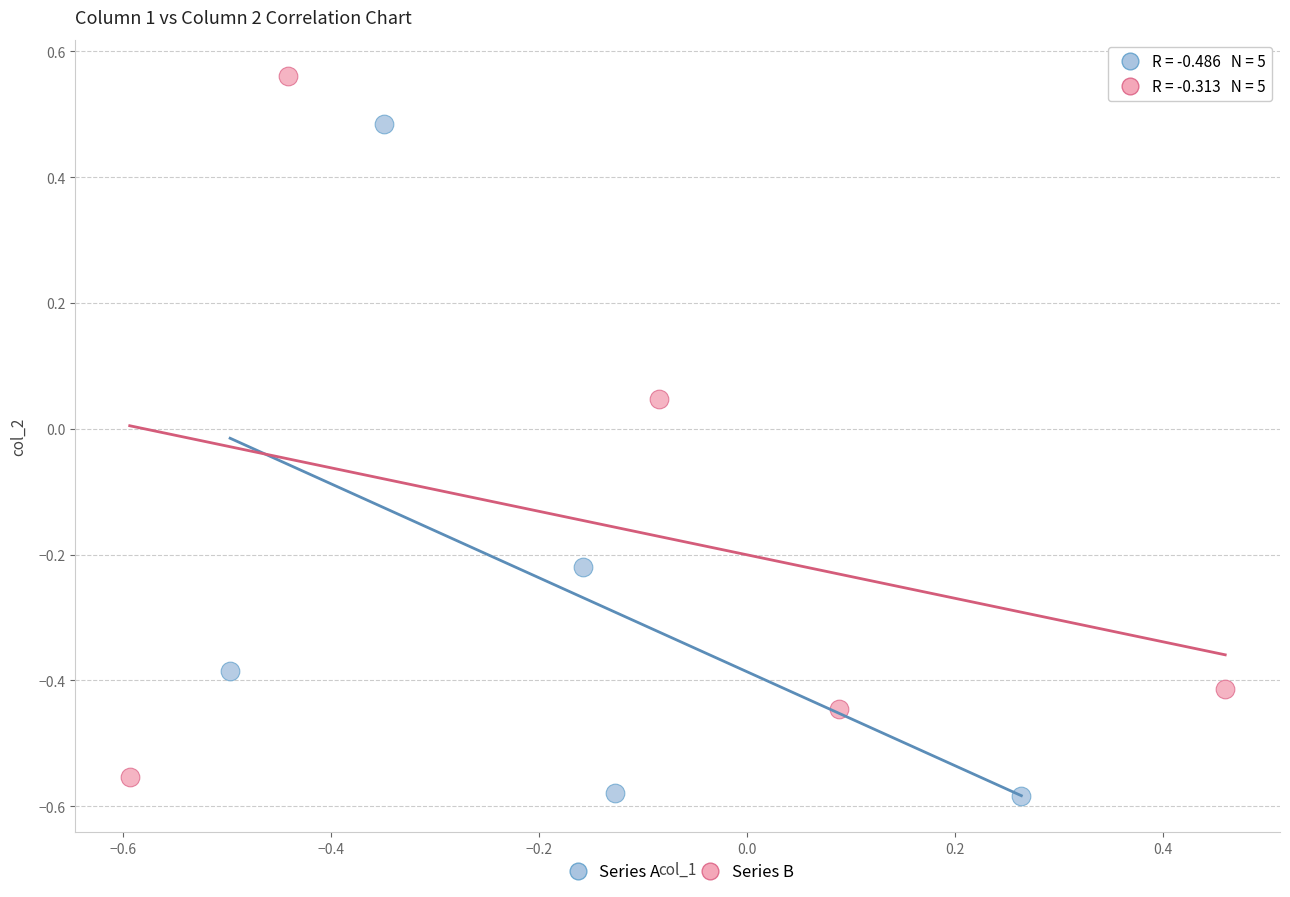

Which series contains the highest Y value?

Series B